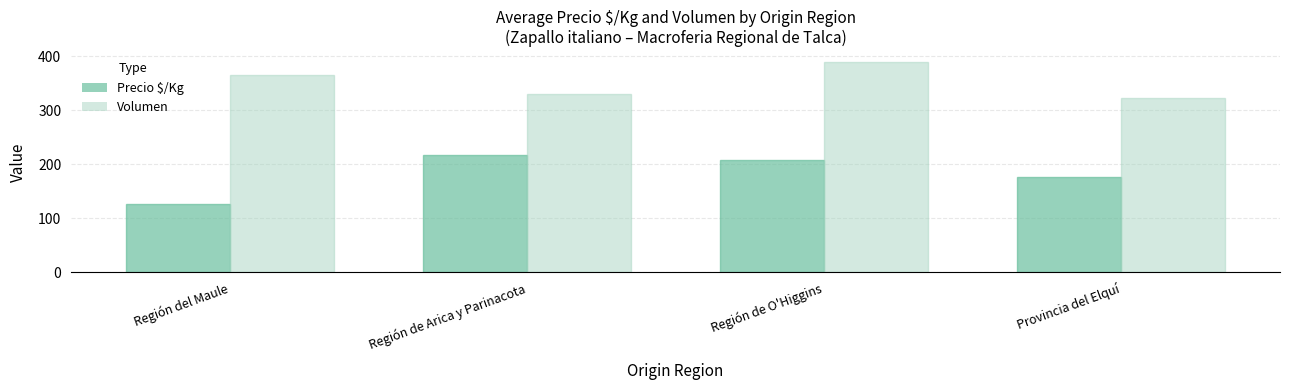

List the labels in order of Precio $/Kg value, largest first.

Región de Arica y Parinacota, Región de O'Higgins, Provincia del Elquí, Región del Maule